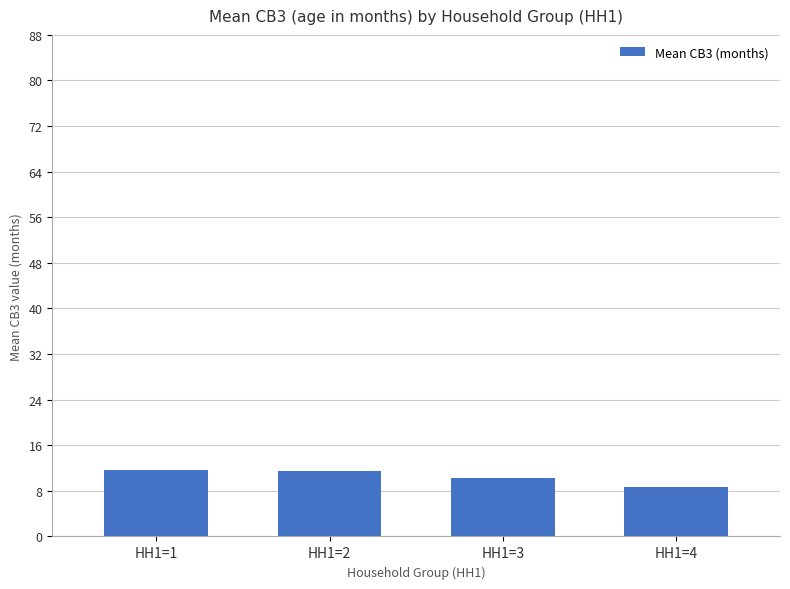

What is the change in value from HH1=3 to HH1=4?

-1.6